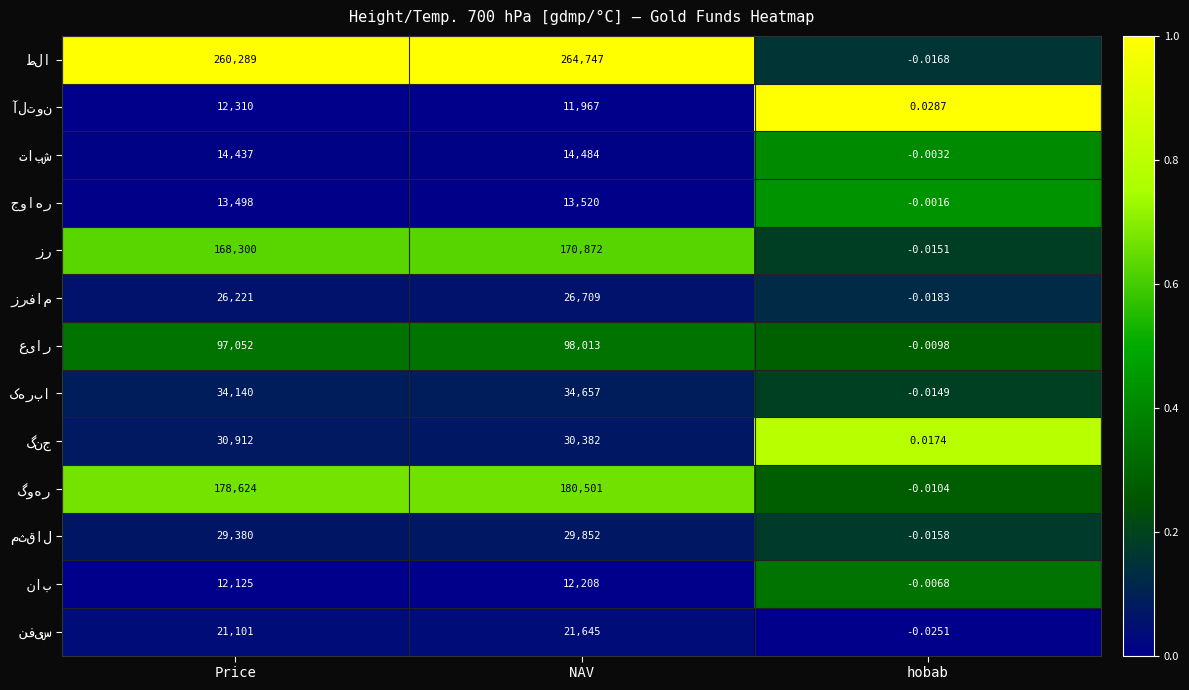

At which category is the sum across all series the highest?

NAV